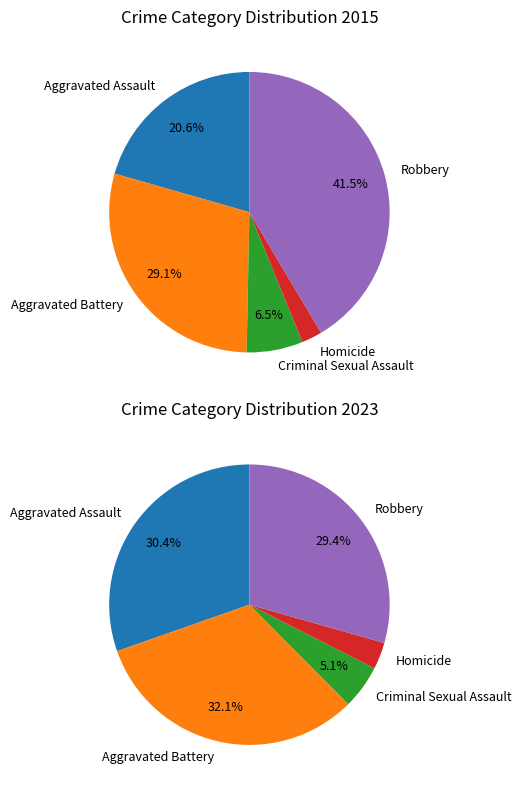

True or false: values_2023 accounts for 32% of the total.

True